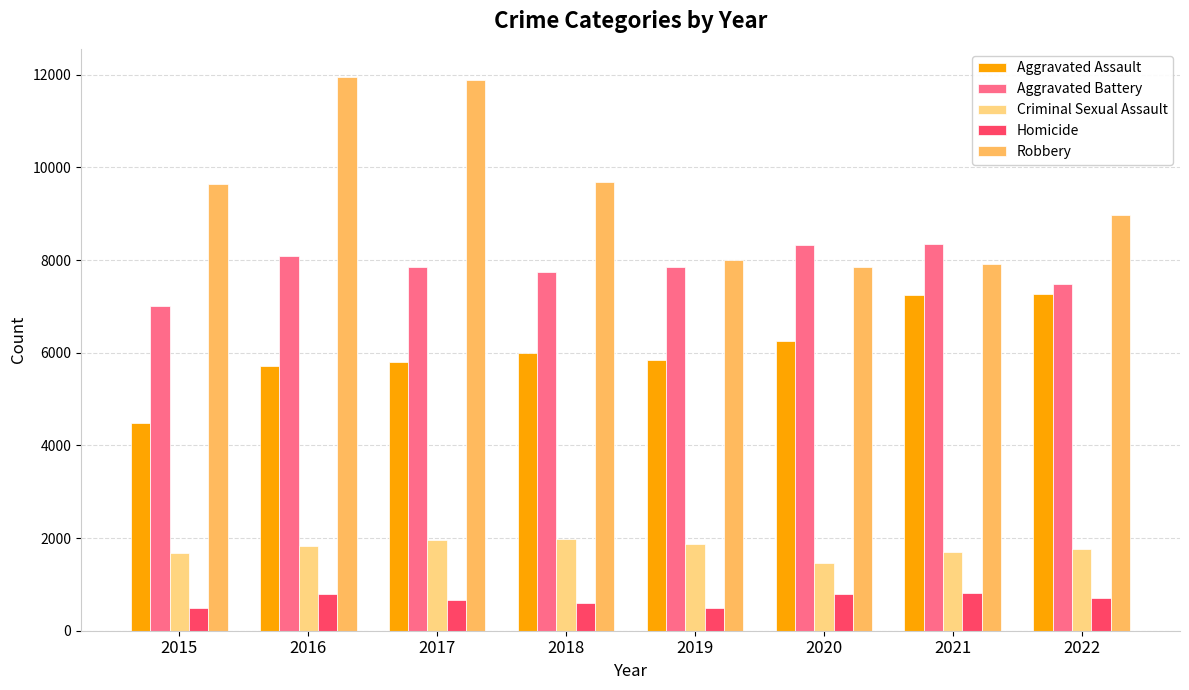

What is the value of the Aggravated Battery bar at the 6th from the left?

8319